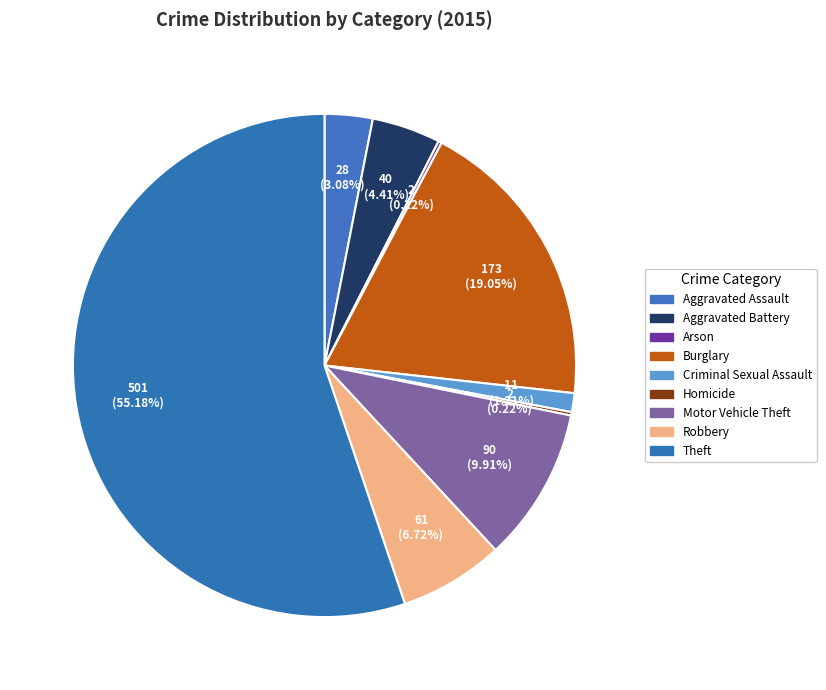

Is there any slice that represents more than half of the pie?

Yes